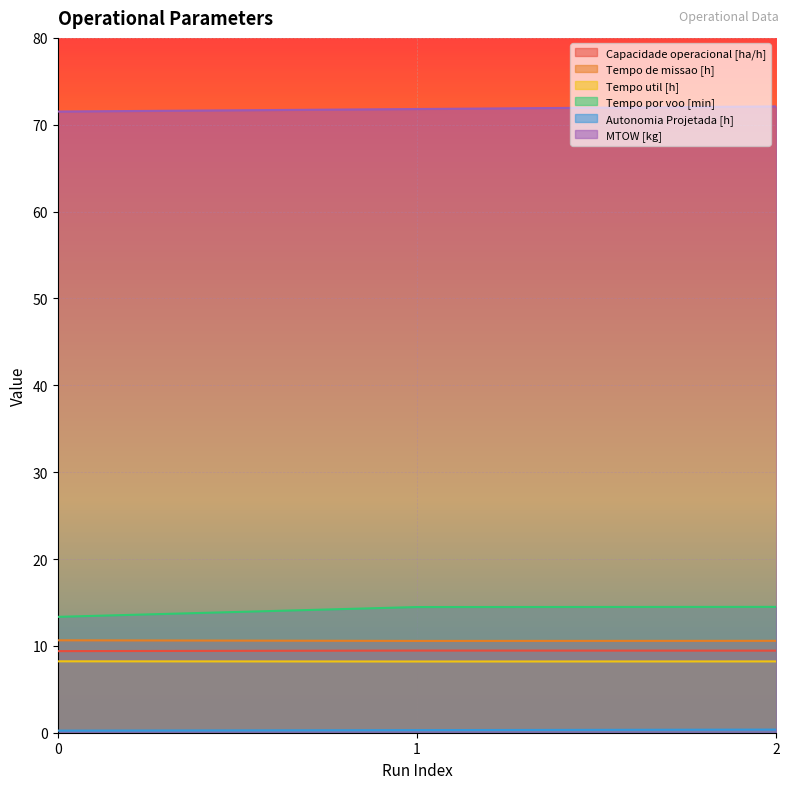

What is the difference between the MTOW [kg] values at 1 and 2?

0.3